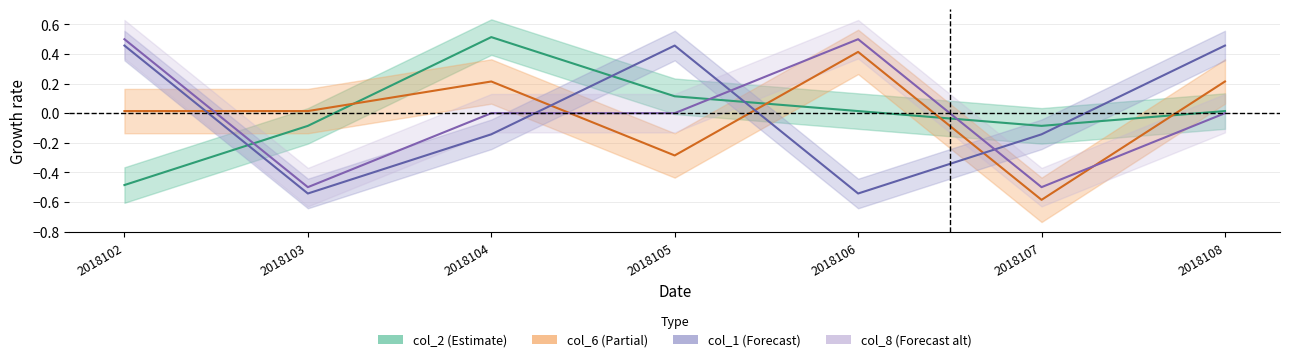

How many lines are shown in the chart?

4